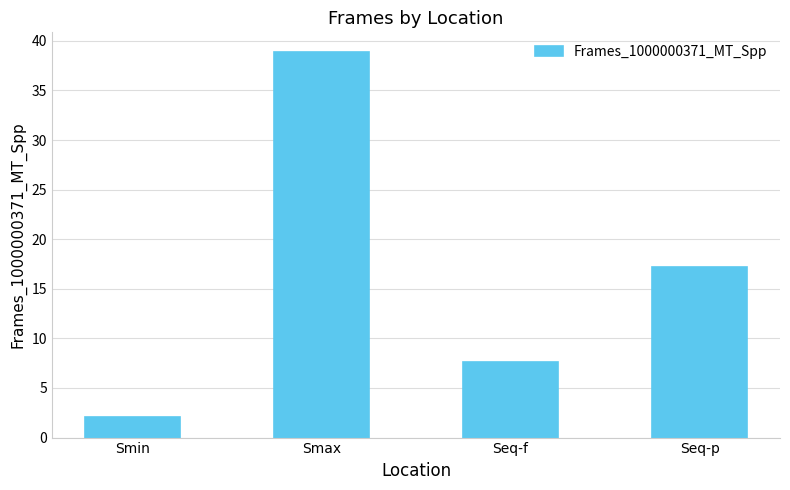

Which label corresponds to the smallest value in the chart?

Smin